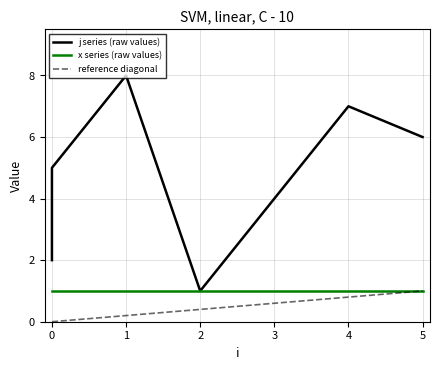

List the labels in order of value, largest first.

1, 4, 5, 0, 3, 0, 0, 2